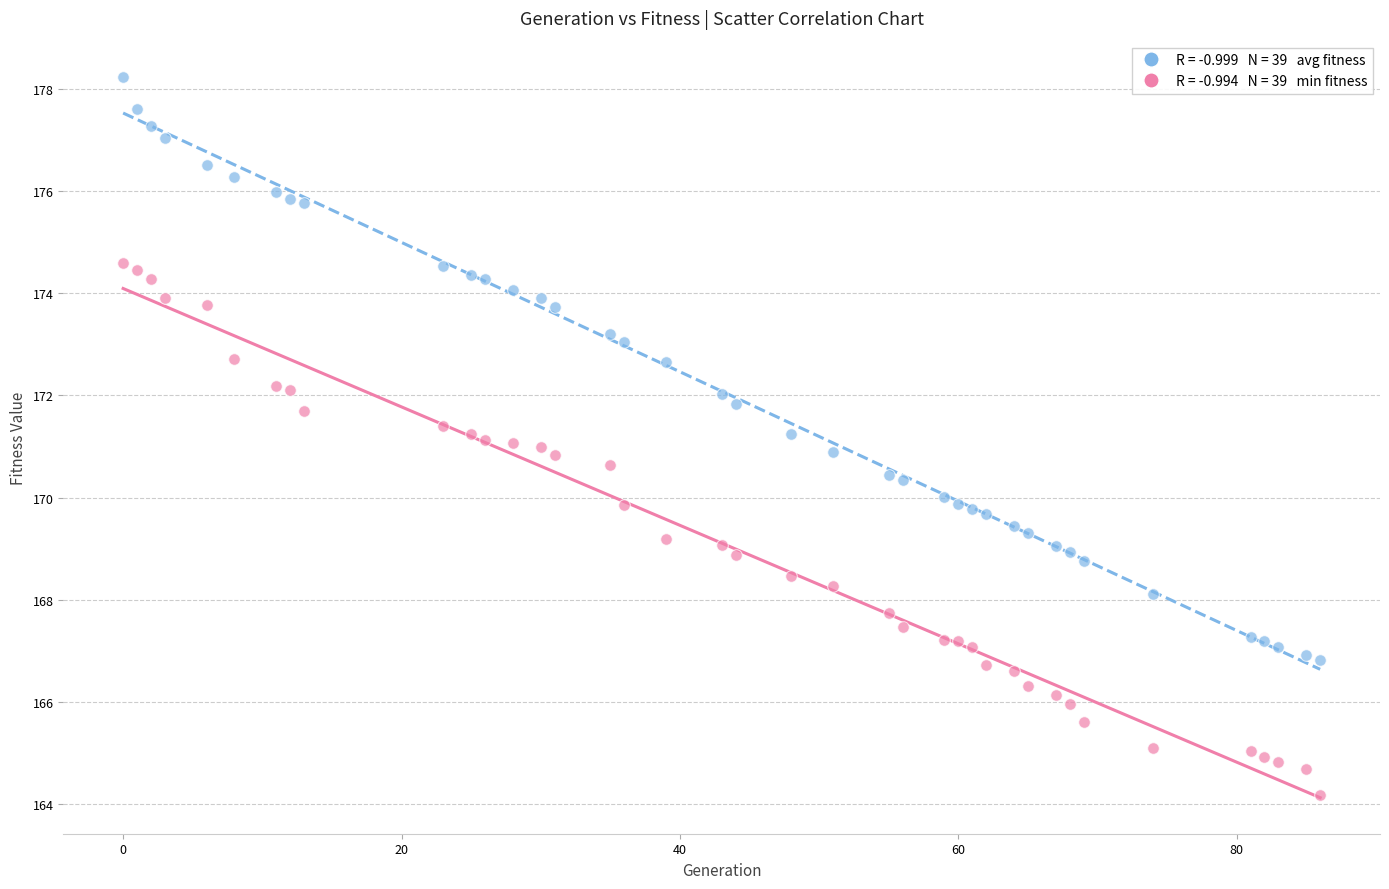

Across all data points, what is the range of Y values (max minus min)?

14.1